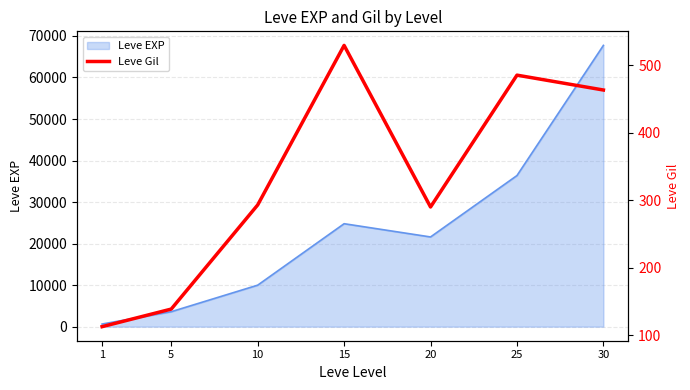

What is the difference between the maximum and minimum values?

416